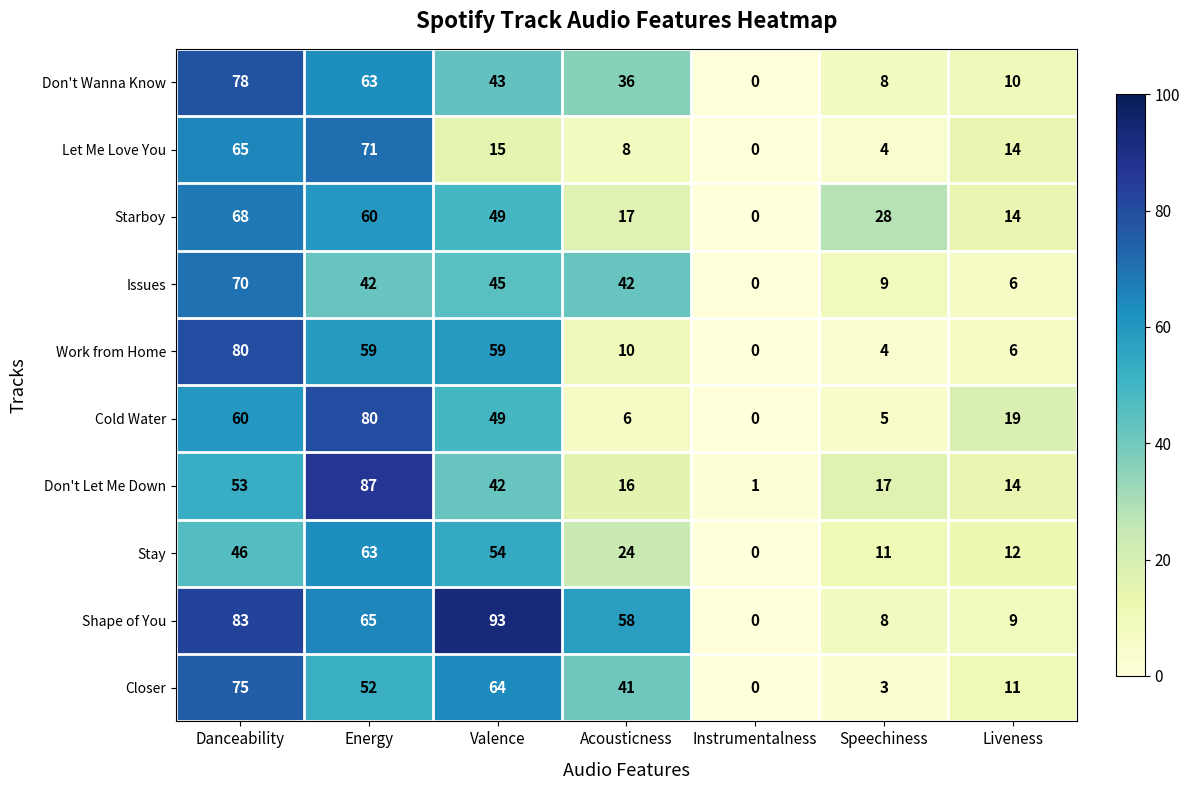

Which series has the largest total across all categories?

Shape of You